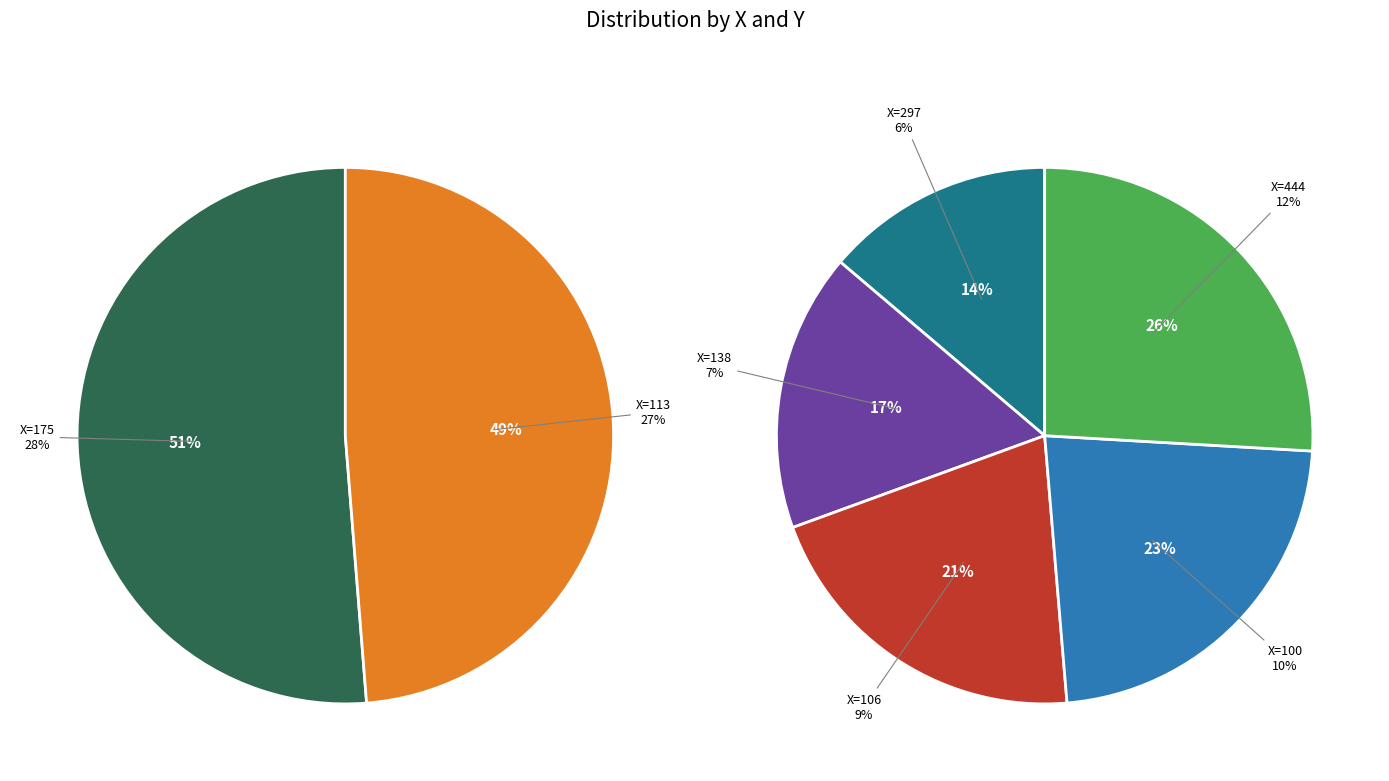

To the nearest percent, what is the difference between the 444 and 138 slice percentages?

4%